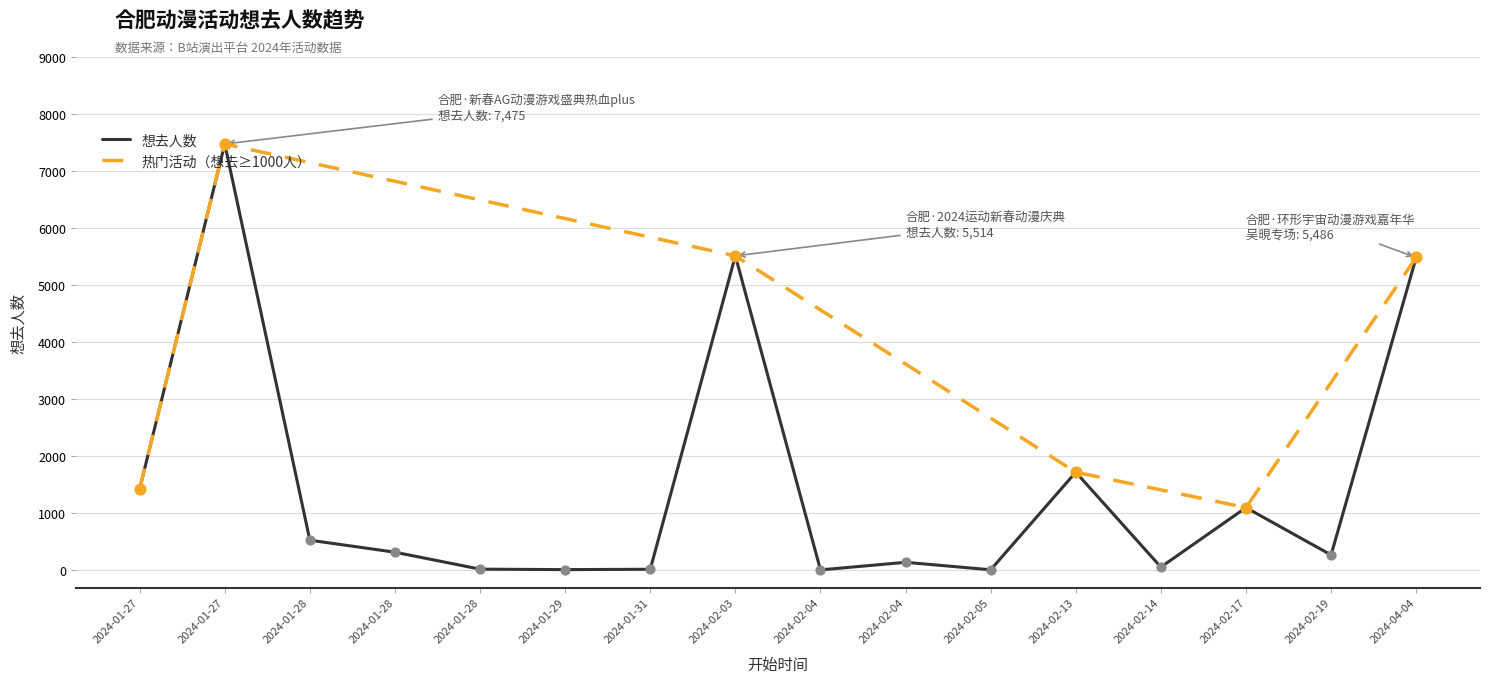

What is the ratio of the value at 2024-01-27 to the value at 2024-02-03?

0.3